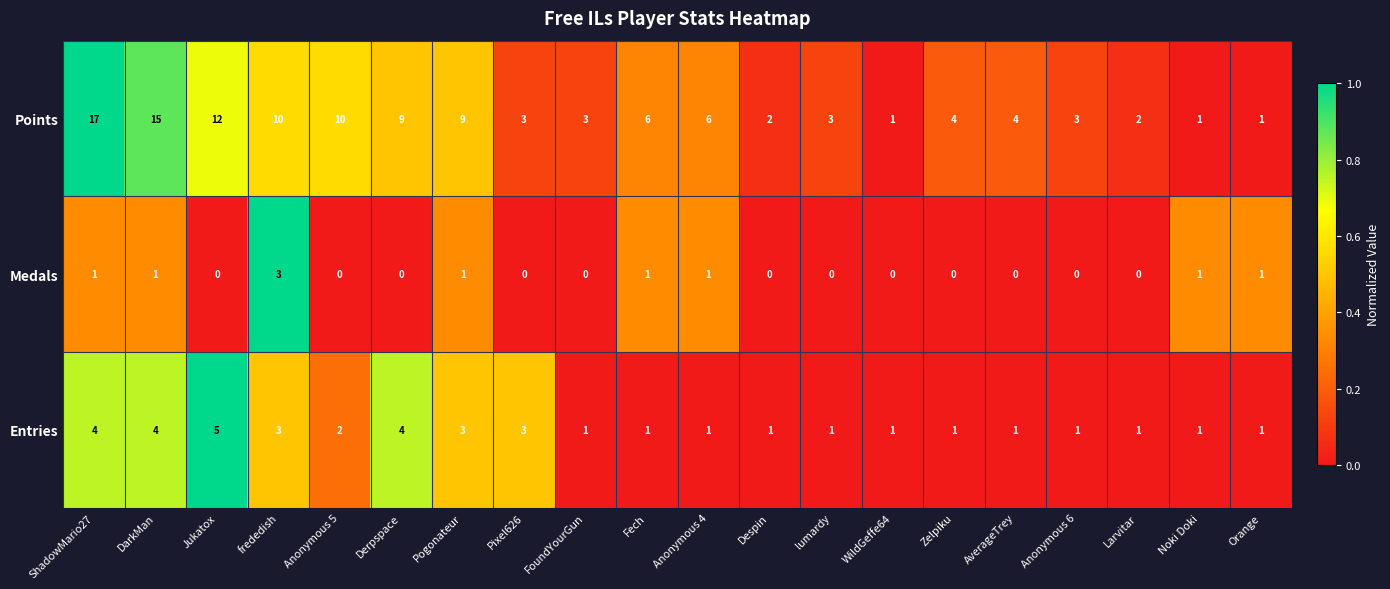

What is the greatest value displayed?

17